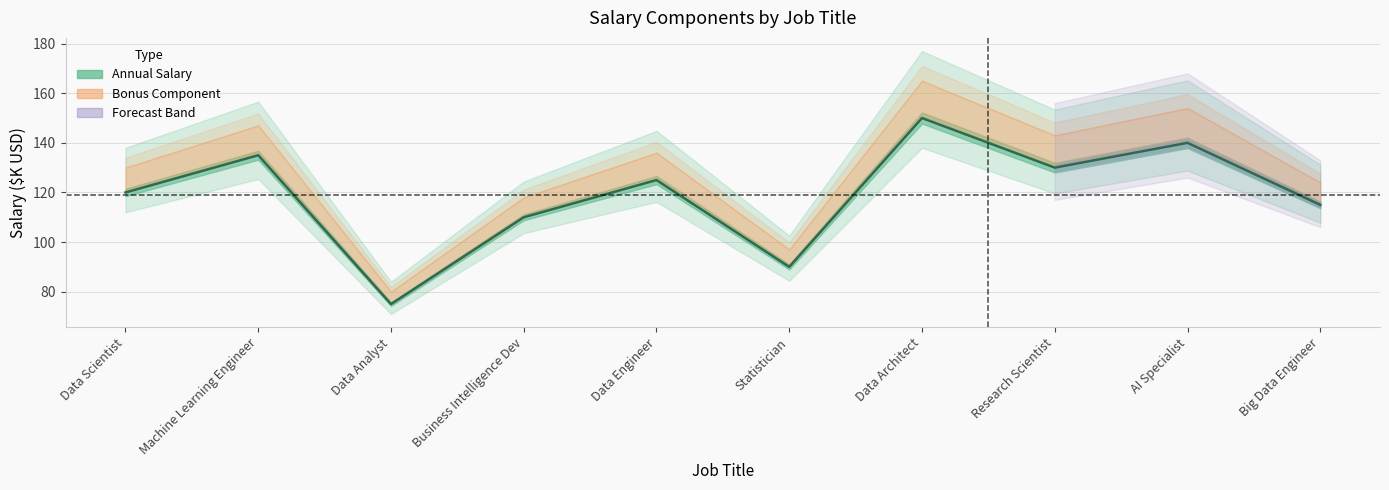

What is the label of the 5th point from the left?

Data Engineer